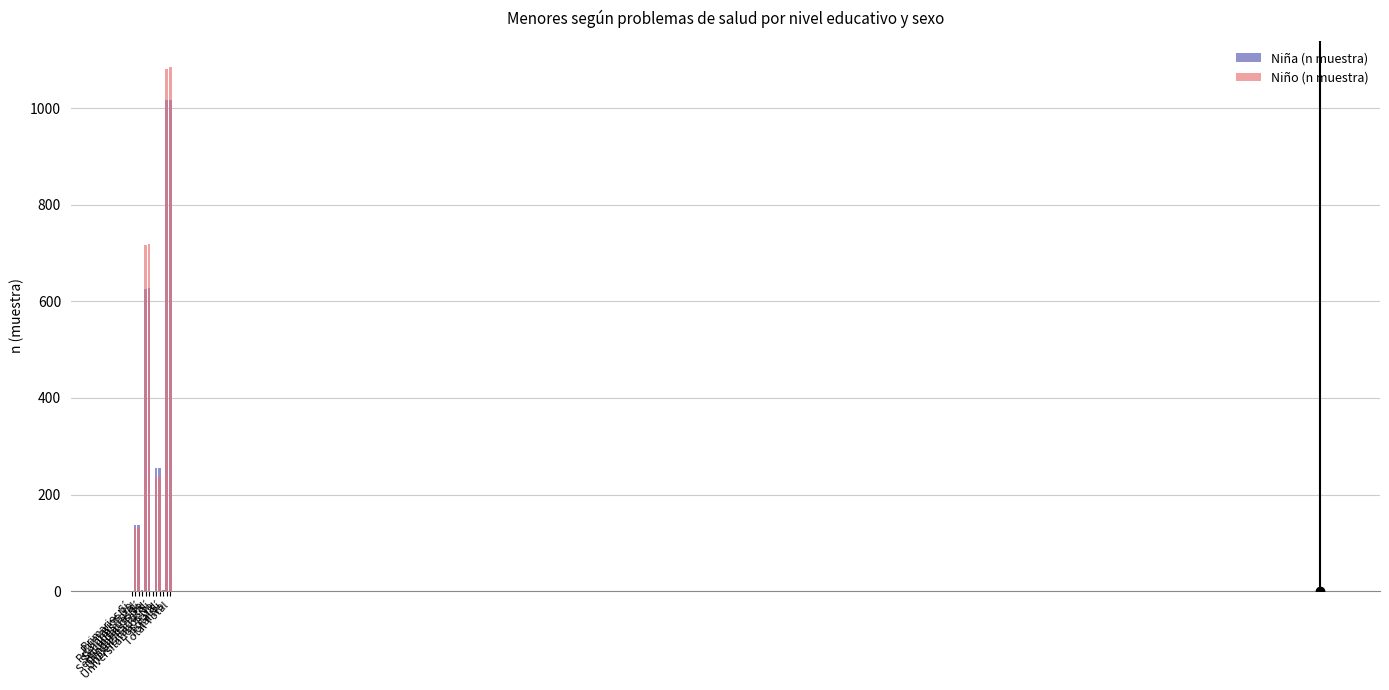

Which series has the widest spread of values?

Niño (n muestra)